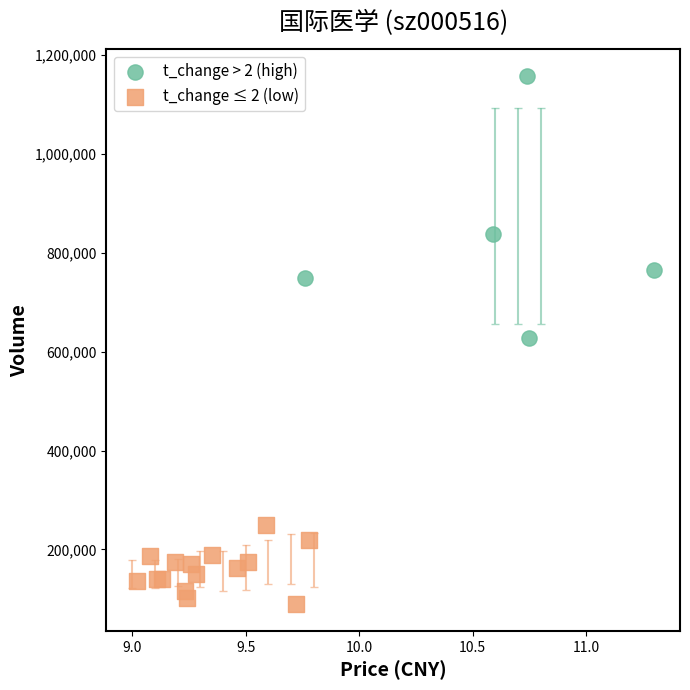

What are all the series names shown in the legend?

t_change > 2 (high), t_change ≤ 2 (low)